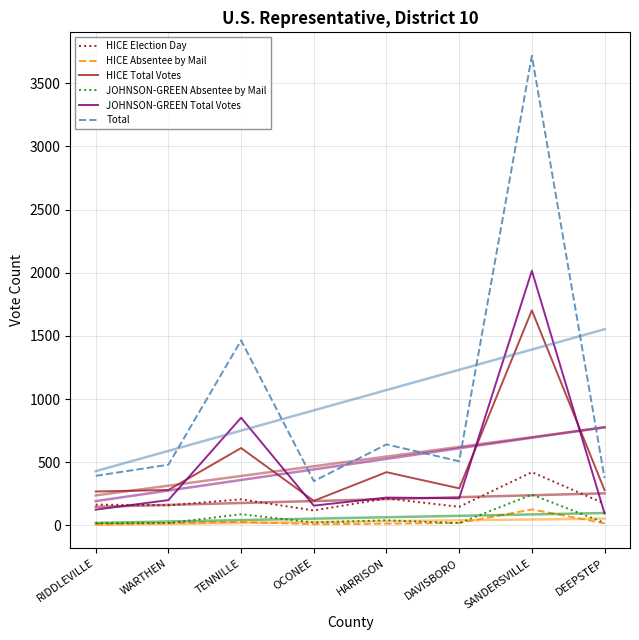

True or false: JOHNSON-GREEN Total Votes has more than 1 interior local peaks.

True